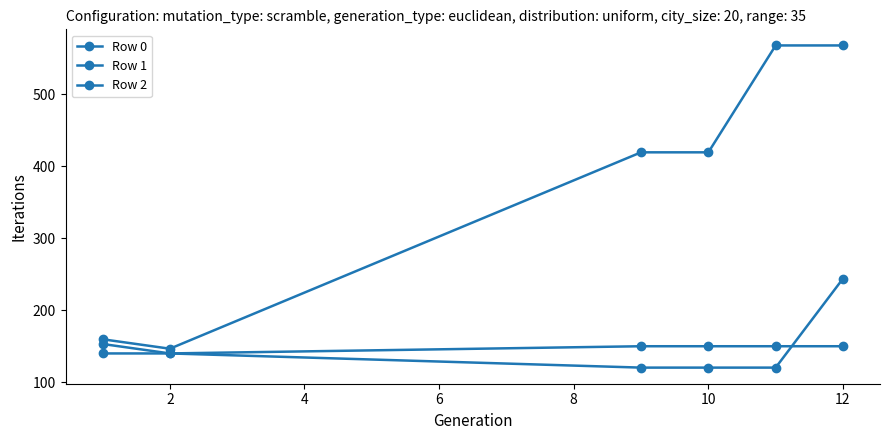

How many data points in Row 0 are less than 419?

2